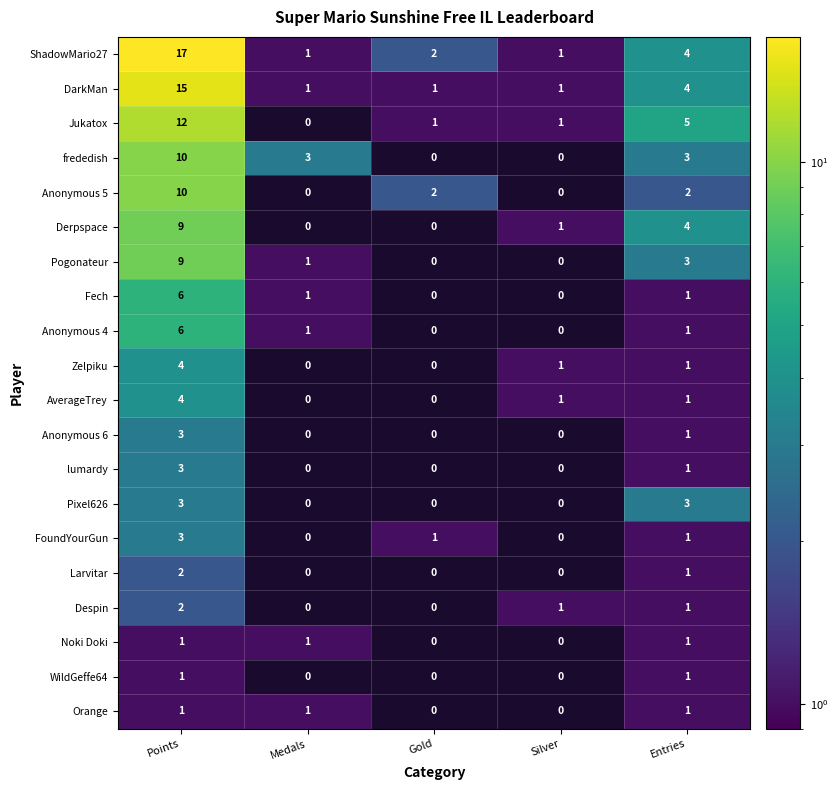

What is the maximum value shown in the chart?

17.0